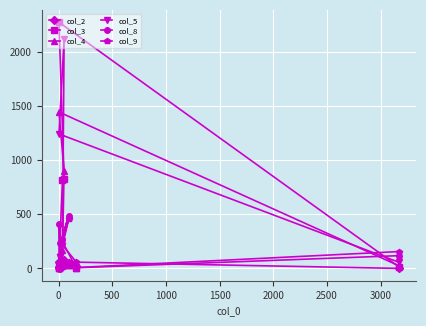

At how many categories does at least one series exceed 523?

3